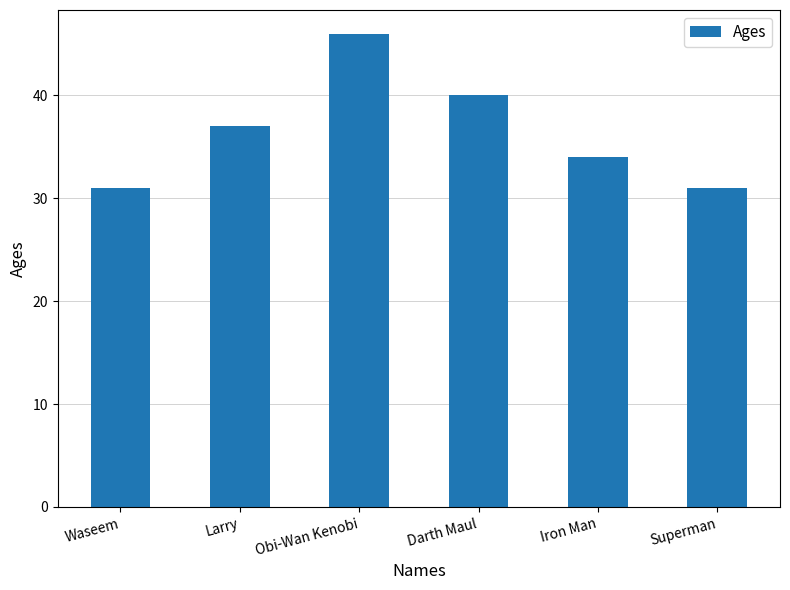

What is the label of the 6th bar from the left?

Superman